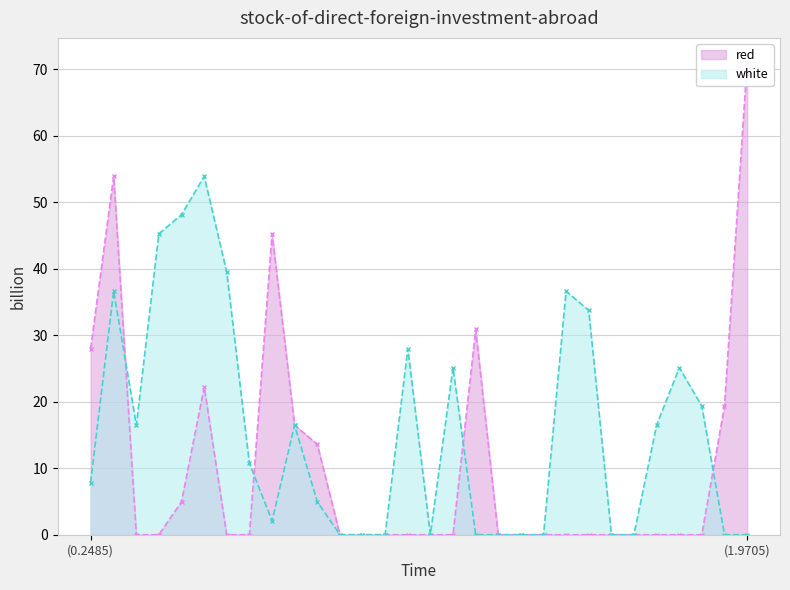

List the series in order of their overall mean, highest first.

white, red